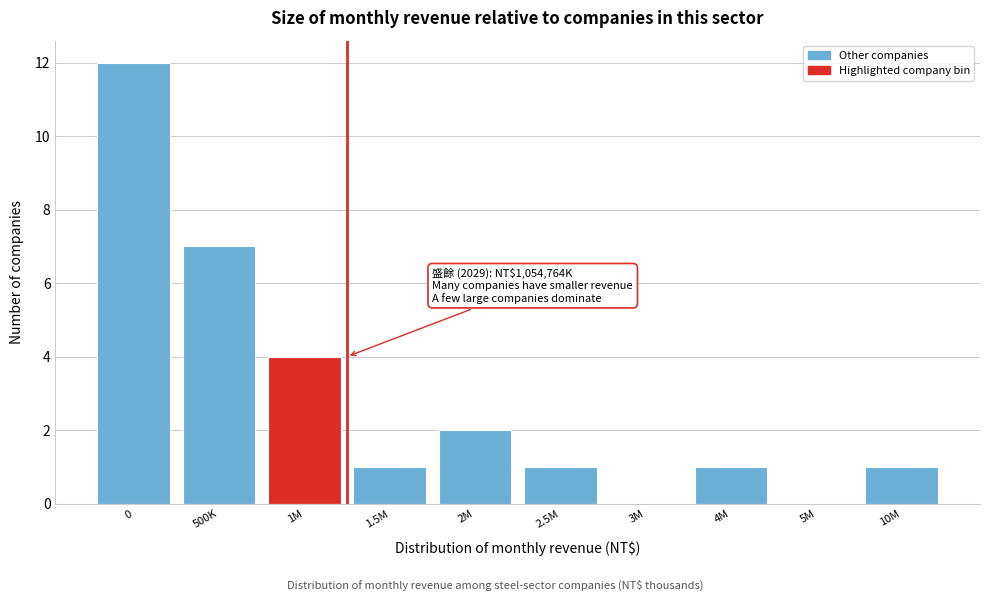

Reading right to left, extract all data points from this chart.

10M=1	5M=0	4M=1	3M=0	2.5M=1	2M=2	1.5M=1	1M=4	500K=7	0=12